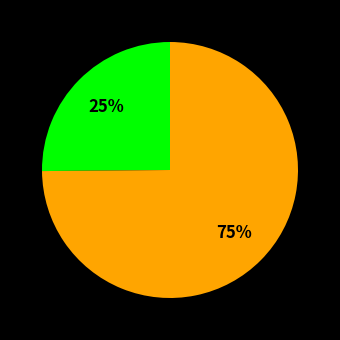

To the nearest percent, what is the average slice percentage?

50%